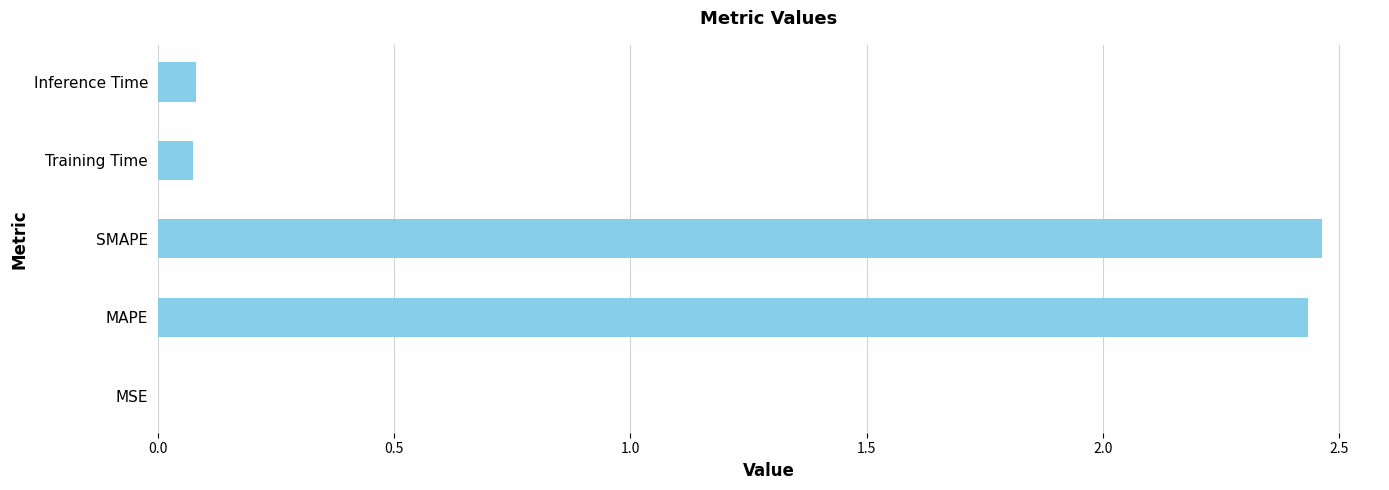

Which has a higher value, SMAPE or Inference Time?

SMAPE